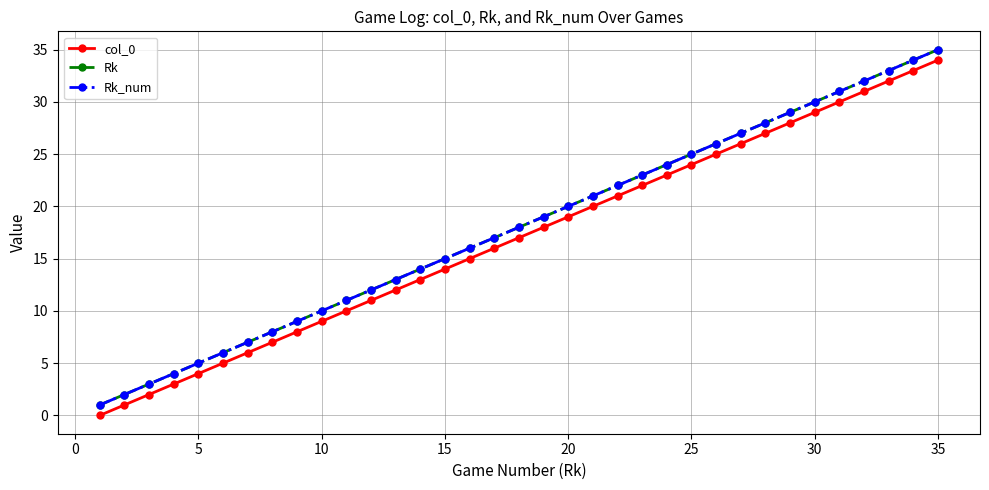

Does the chart have visible grid lines?

Yes